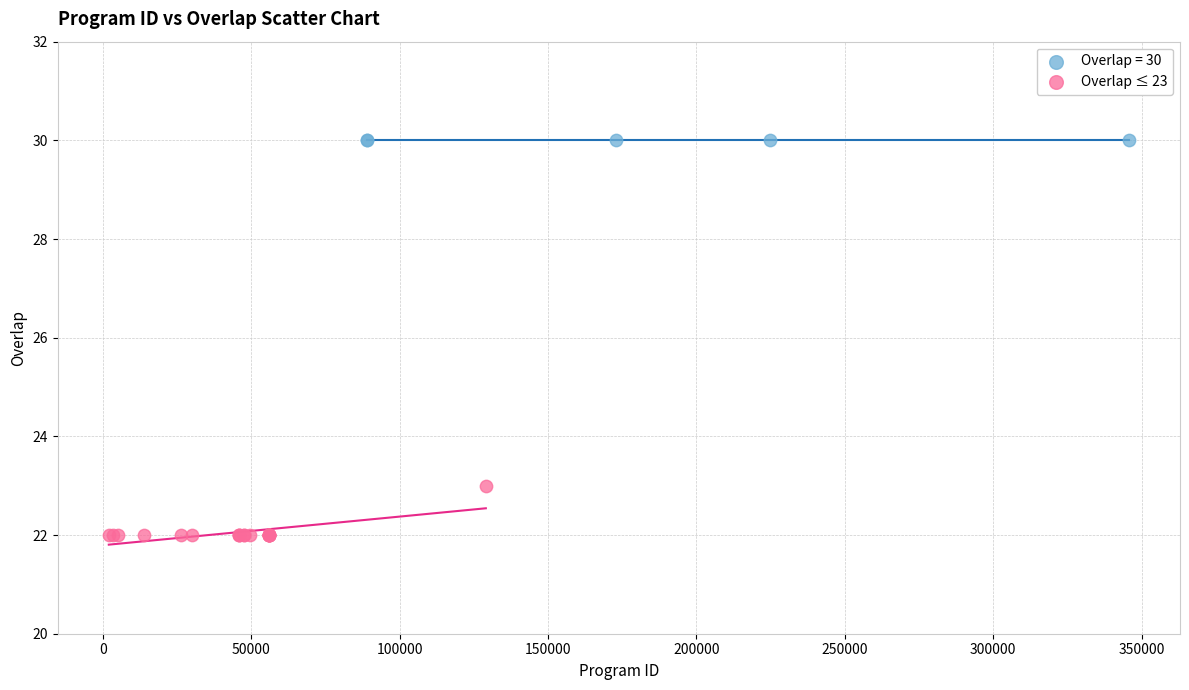

Which series contains the lowest Y value?

Overlap ≤ 23